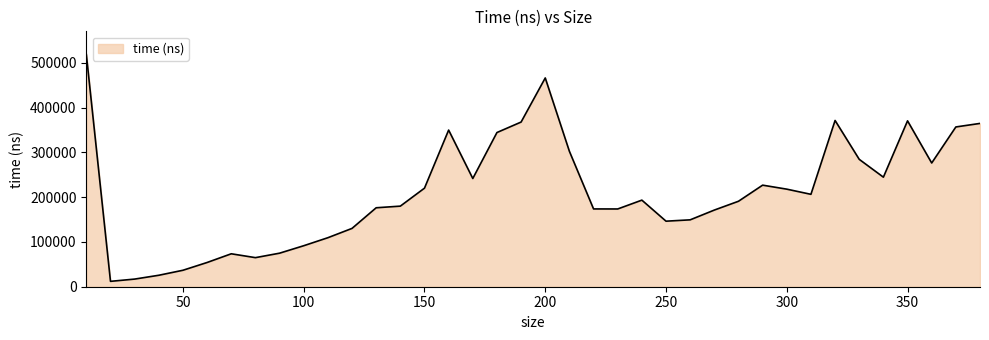

What is the maximum value shown in the chart?

518859